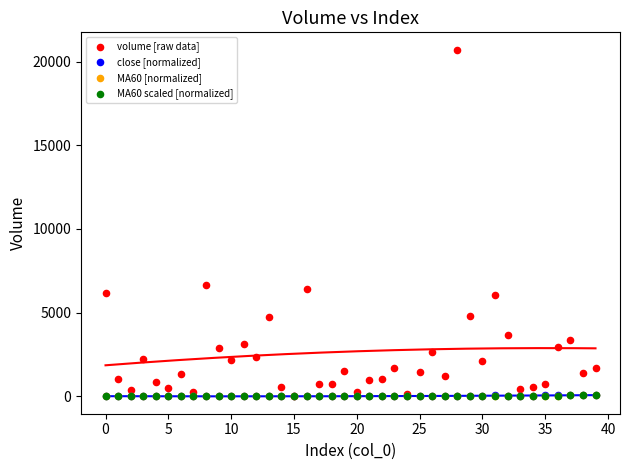

Which series has the widest spread of Y values?

volume [raw data]